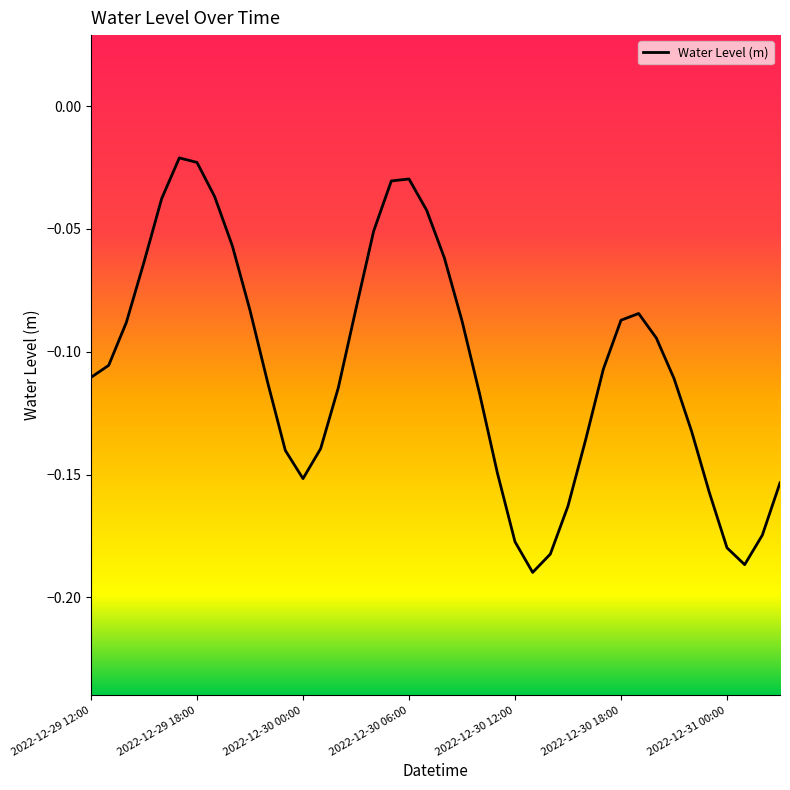

How many points are lower than both their immediate neighbors (excluding endpoints)?

3